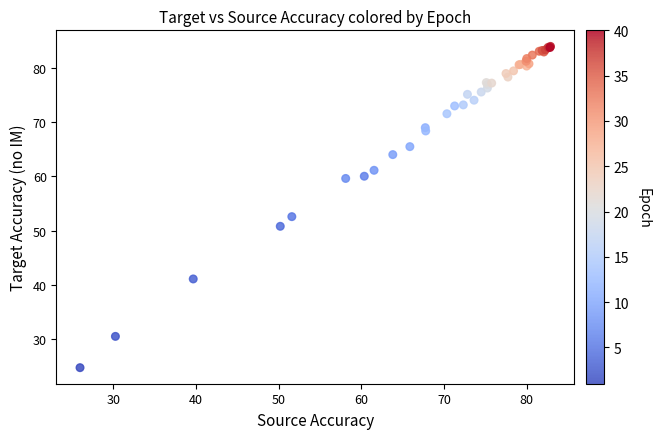

What Y value in the scatter plot is closest to 54?

52.6